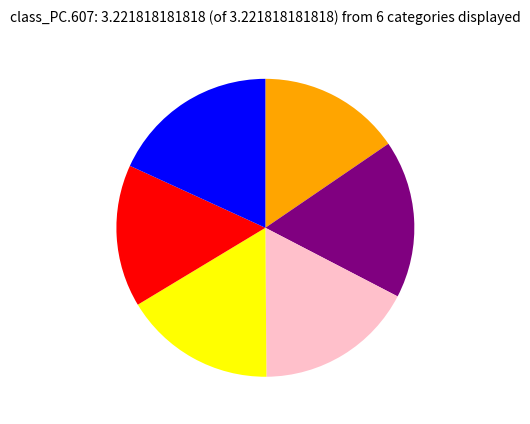

How many slices are in this pie chart?

6